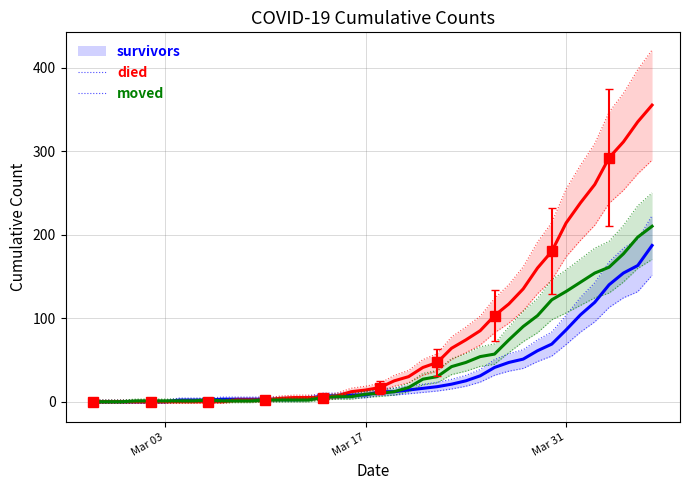

What is the maximum value for survivors?

187